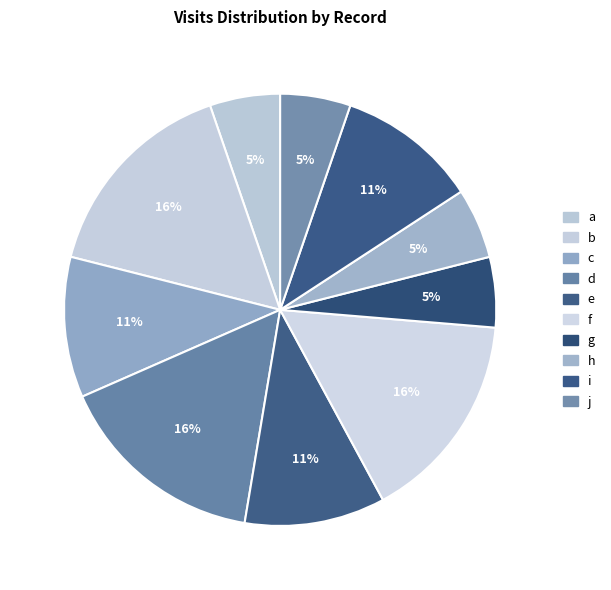

How many segments does this pie chart have?

10